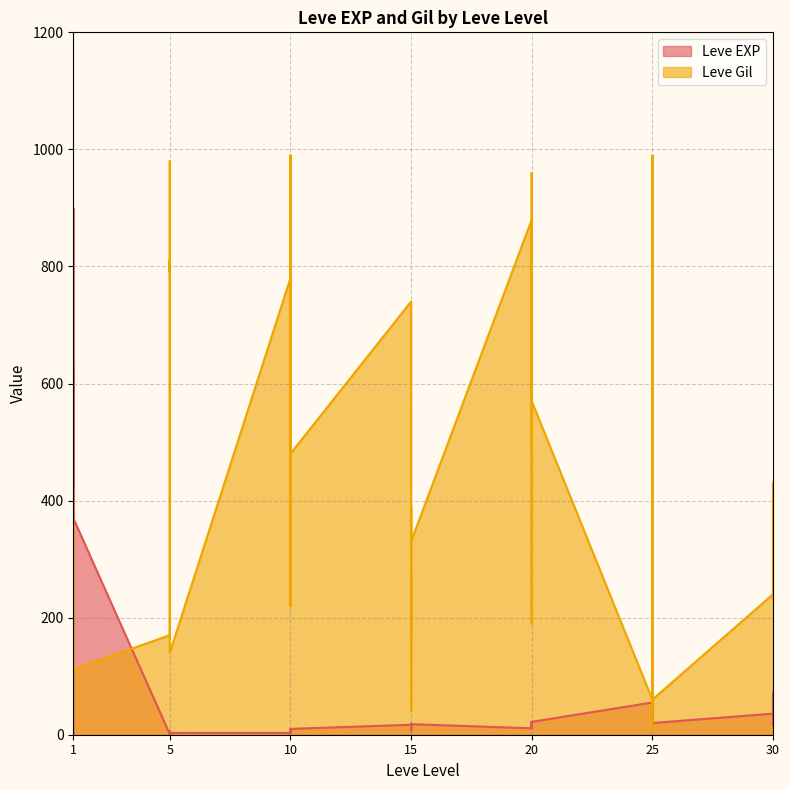

Reading left to right, list all the values displayed in this chart.

Leve EXP: 1	540	630	370	900	370	1	6	1	2	1	3	3	3	9	4	3	10	17	7	19	13	11	18	11	13	18	22	12	22	55	20	12	31	53	20	36	72	17	57
Leve Gil: 420	112	112	112	113	112	170	280	810	790	980	140	780	220	990	770	220	480	740	170	270	40	390	330	880	190	680	960	490	570	60	10	990	800	430	60	240	430	230	390